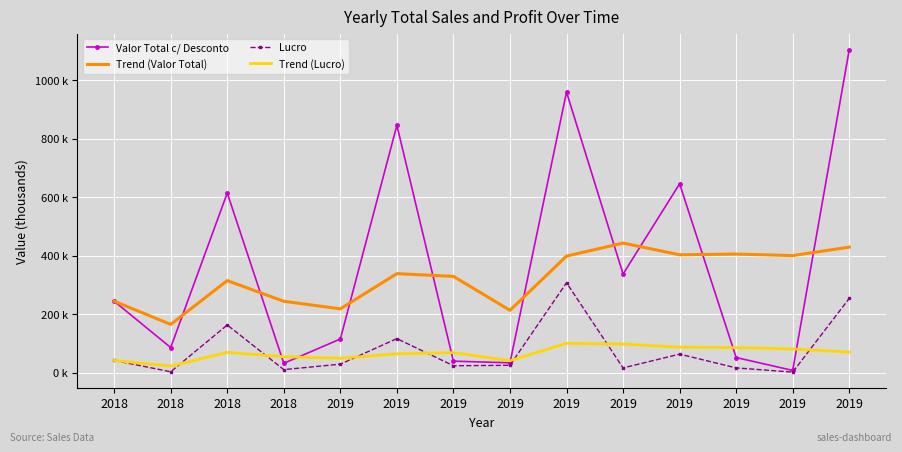

What are all the series names shown in the legend?

Valor Total c/ Desconto, Trend (Valor Total), Lucro, Trend (Lucro)